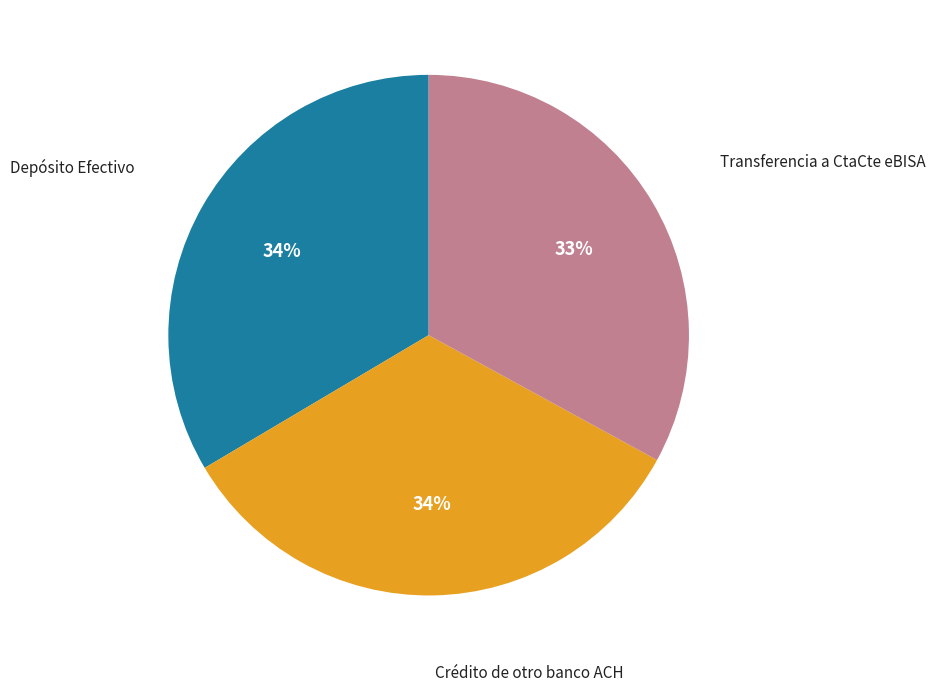

Does any single category account for the majority?

No